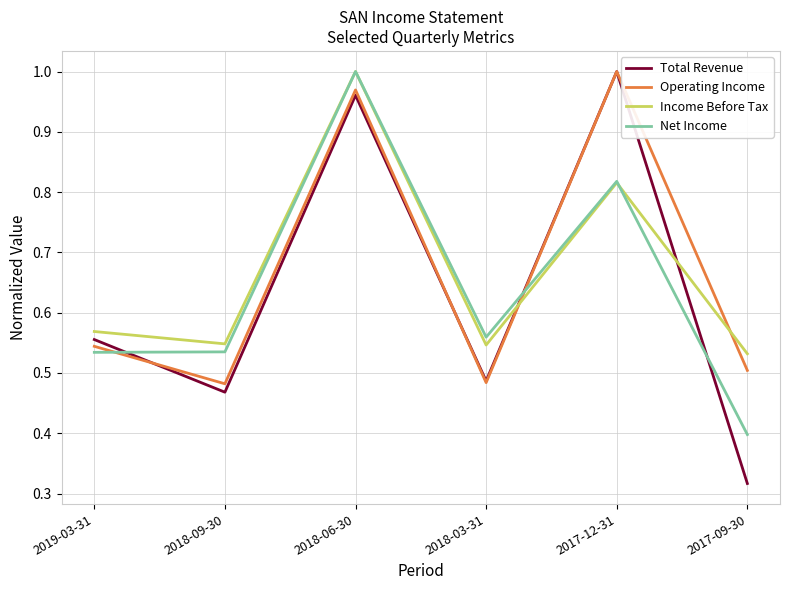

The Income Before Tax series shows 0.4 at 2019-03-31. True or false?

False